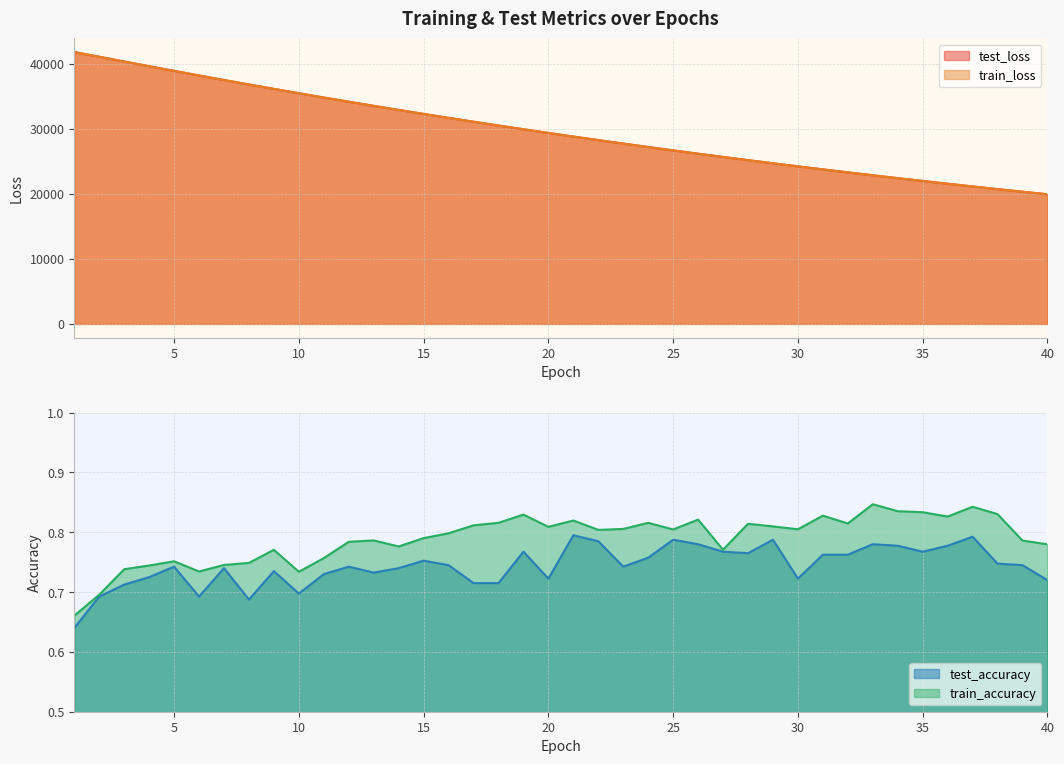

Reading left to right, transcribe all the data shown in this chart.

test_loss: 1=41768.2	2=41045.3	3=40315.4	4=39593.1	5=38878.2	6=38169.4	7=37471.9	8=36785.2	9=36107.9	10=35441.3	11=34785.0	12=34138.5	13=33503.6	14=32878.6	15=32264.5	16=31660.4	17=31066.4	18=30482.1	19=29907.9	20=29343.5	21=28788.4	22=28243.4	23=27707.6	24=27180.9	25=26663.5	26=26155.2	27=25656.5	28=25165.4	29=24683.8	30=24210.5	31=23745.5	32=23289.2	33=22840.7	34=22400.2	35=21967.6	36=21543.1	37=21125.6	38=20716.3	39=20314.4	40=19919.6
train_loss: 1=41769.2	2=41045.5	3=40315.8	4=39593.3	5=38877.7	6=38169.1	7=37471.7	8=36784.5	9=36107.4	10=35440.8	11=34784.7	12=34138.3	13=33503.4	14=32878.5	15=32264.2	16=31660.0	17=31065.9	18=30481.8	19=29907.6	20=29343.1	21=28788.2	22=28243.1	23=27707.2	24=27180.6	25=26663.4	26=26155.0	27=25656.2	28=25165.2	29=24683.5	30=24210.2	31=23745.3	32=23288.9	33=22840.3	34=22399.8	35=21967.4	36=21542.8	37=21125.5	38=20716.1	39=20314.2	40=19919.3
test_accuracy: 1=0.6	2=0.7	3=0.7	4=0.7	5=0.7	6=0.7	7=0.7	8=0.7	9=0.7	10=0.7	11=0.7	12=0.7	13=0.7	14=0.7	15=0.8	16=0.7	17=0.7	18=0.7	19=0.8	20=0.7	21=0.8	22=0.8	23=0.7	24=0.8	25=0.8	26=0.8	27=0.8	28=0.8	29=0.8	30=0.7	31=0.8	32=0.8	33=0.8	34=0.8	35=0.8	36=0.8	37=0.8	38=0.7	39=0.7	40=0.7
train_accuracy: 1=0.7	2=0.7	3=0.7	4=0.7	5=0.8	6=0.7	7=0.7	8=0.7	9=0.8	10=0.7	11=0.8	12=0.8	13=0.8	14=0.8	15=0.8	16=0.8	17=0.8	18=0.8	19=0.8	20=0.8	21=0.8	22=0.8	23=0.8	24=0.8	25=0.8	26=0.8	27=0.8	28=0.8	29=0.8	30=0.8	31=0.8	32=0.8	33=0.8	34=0.8	35=0.8	36=0.8	37=0.8	38=0.8	39=0.8	40=0.8